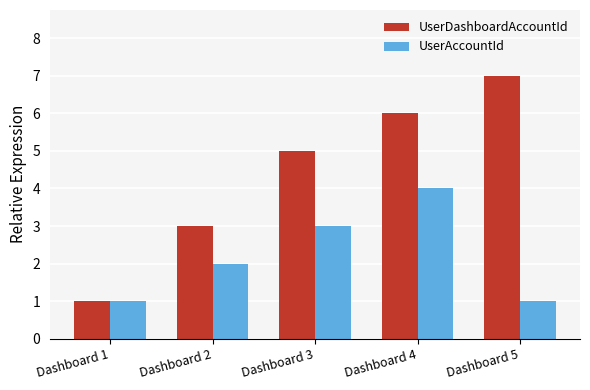

What is the maximum value for UserAccountId?

4